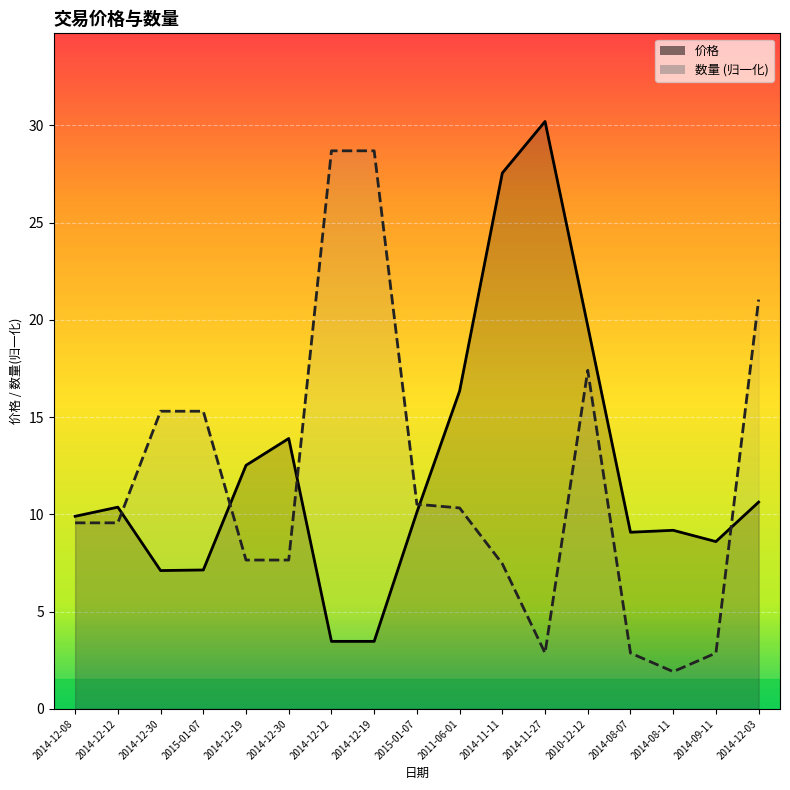

What are all the series names shown in the legend?

价格, 数量